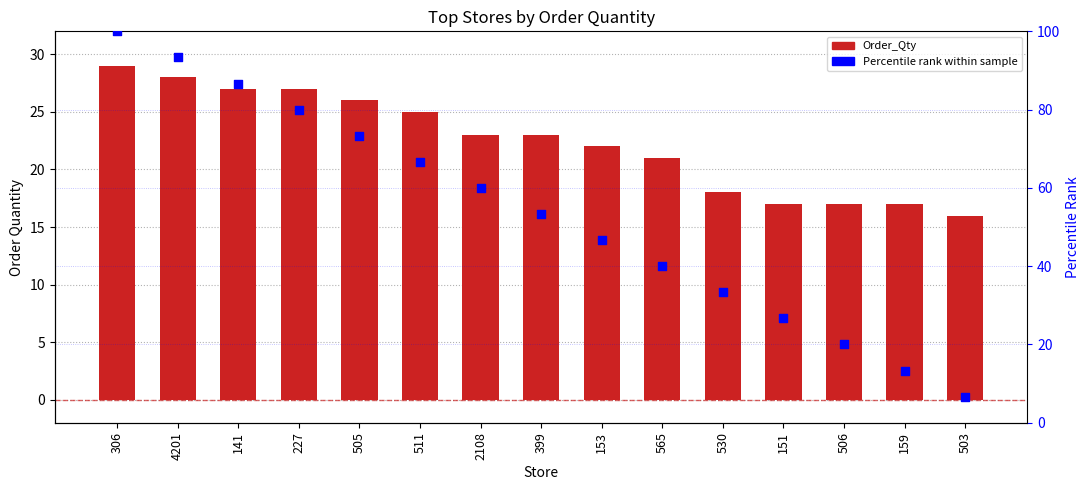

Which series contains the lowest Y value?

Percentile rank within sample